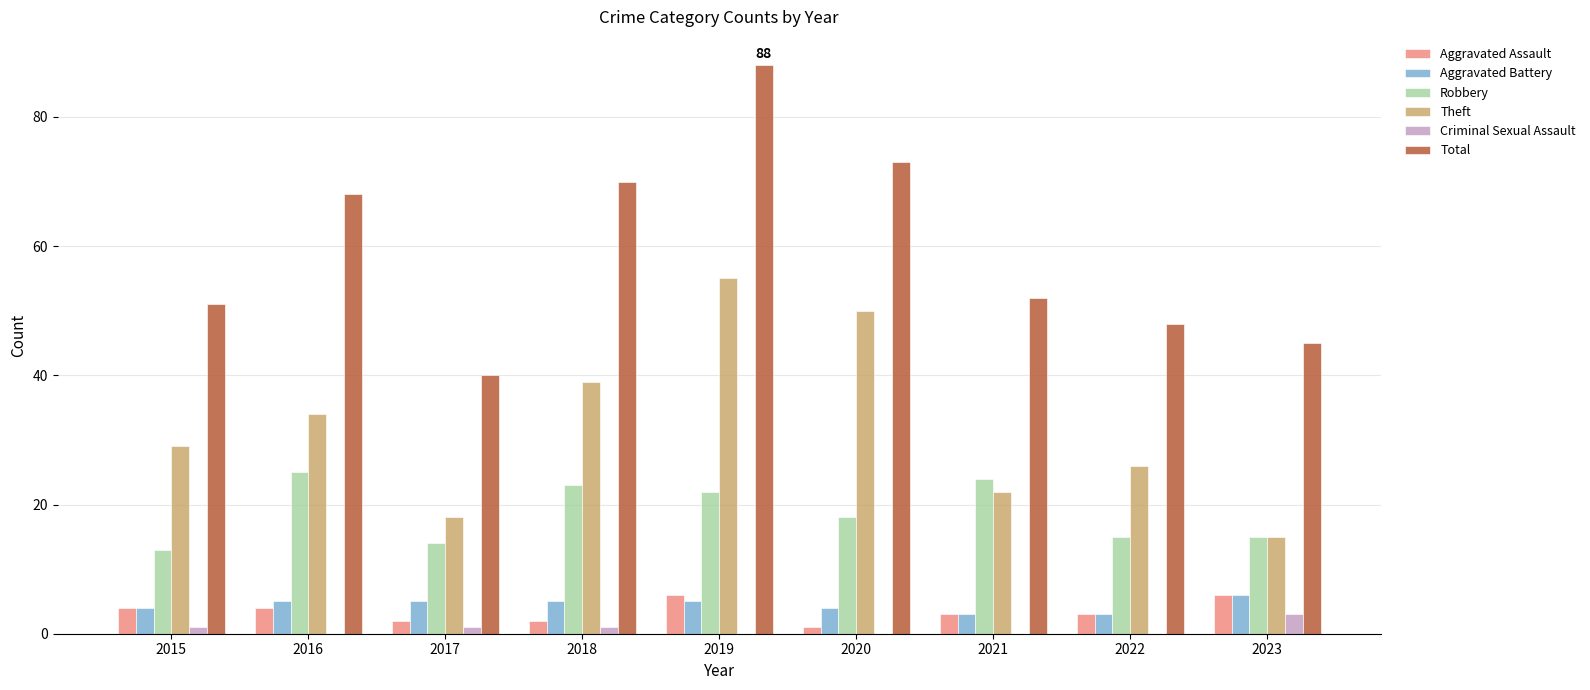

At which label does Theft reach its peak?

2019